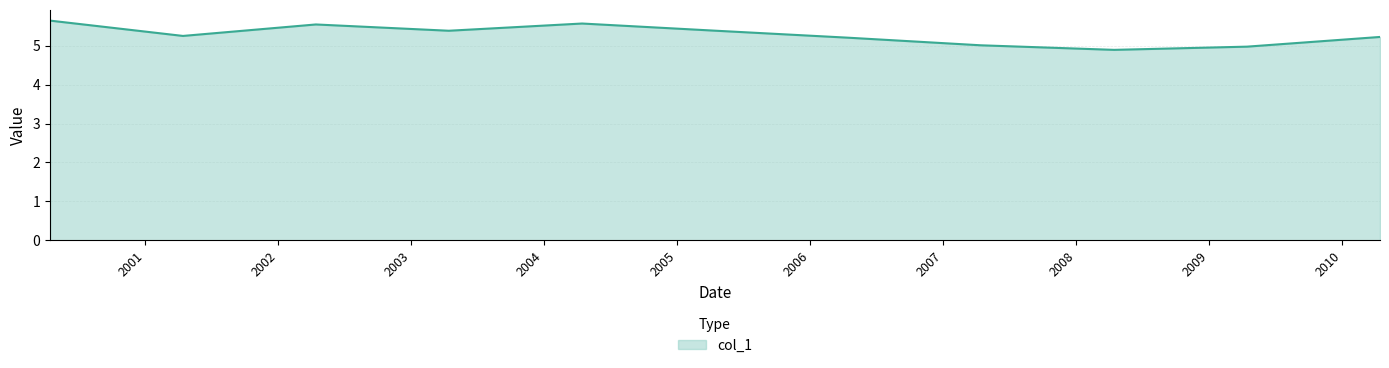

What is the minimum value shown in the chart?

4.9